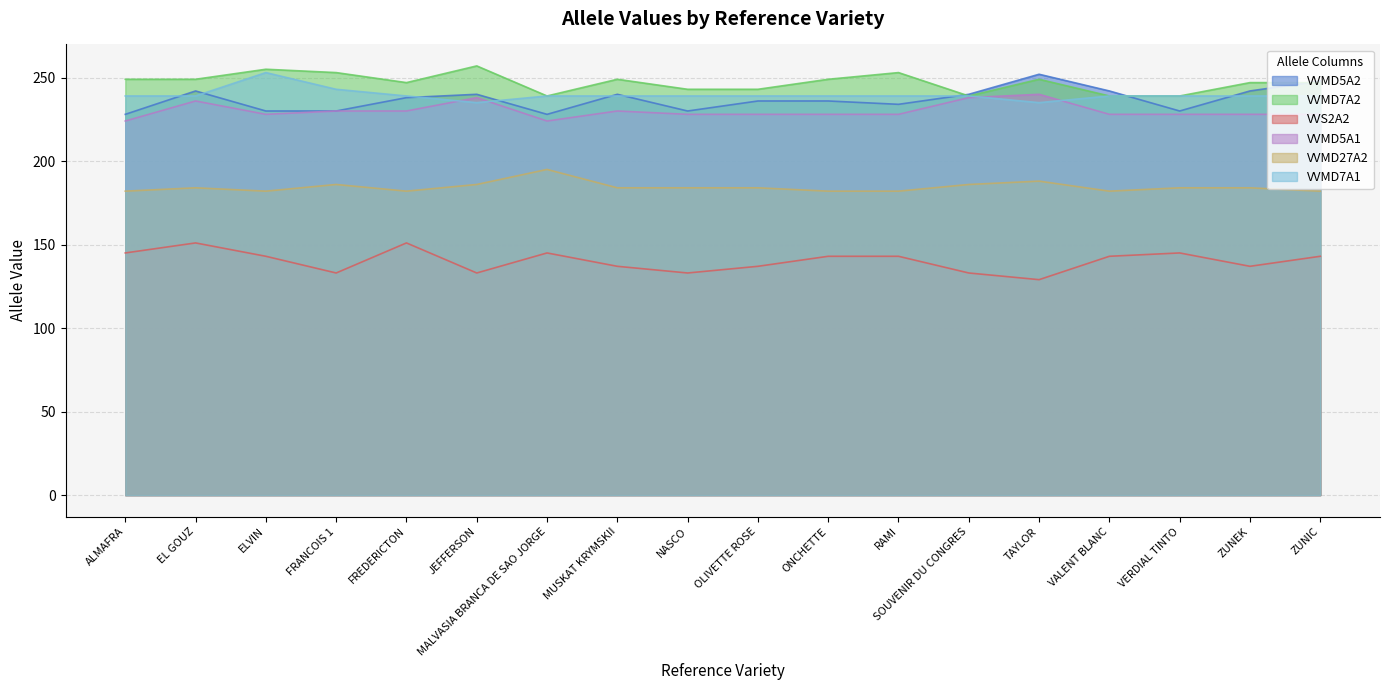

List the labels in order of VVMD7A1 value, largest first.

ELVIN, FRANCOIS 1, ALMAFRA, EL GOUZ, FREDERICTON, MALVASIA BRANCA DE SAO JORGE, MUSKAT KRYMSKII, NASCO, OLIVETTE ROSE, ONCHETTE, RAMI, SOUVENIR DU CONGRES, VALENT BLANC, VERDIAL TINTO, ZUNEK, ZUNIC, JEFFERSON, TAYLOR